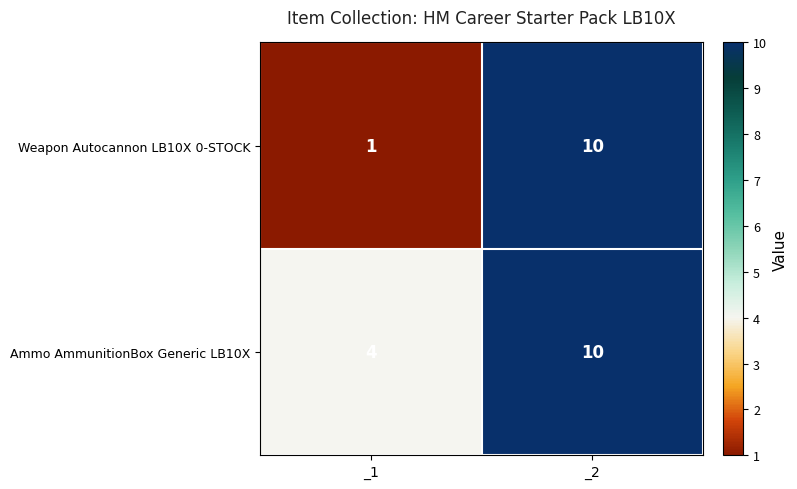

Rank the categories by Ammo AmmunitionBox Generic LB10X value from highest to lowest.

_2, _1